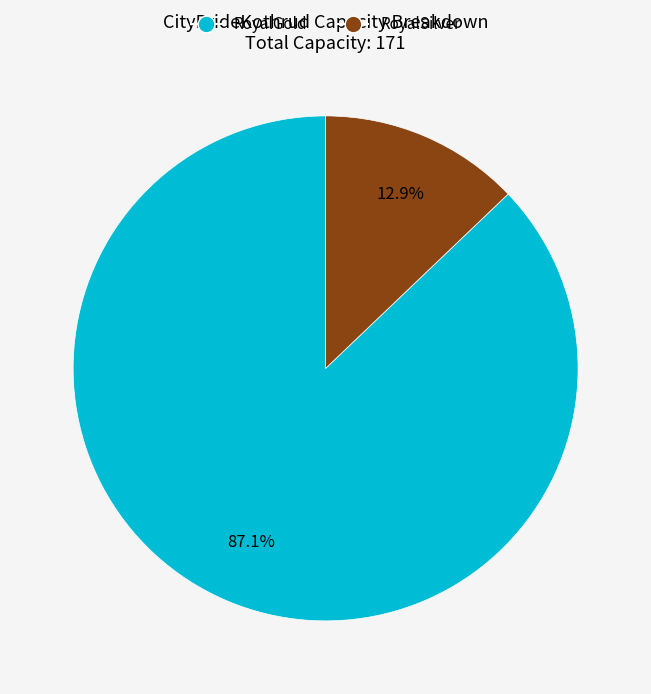

What is the majority slice?

RoyalGold